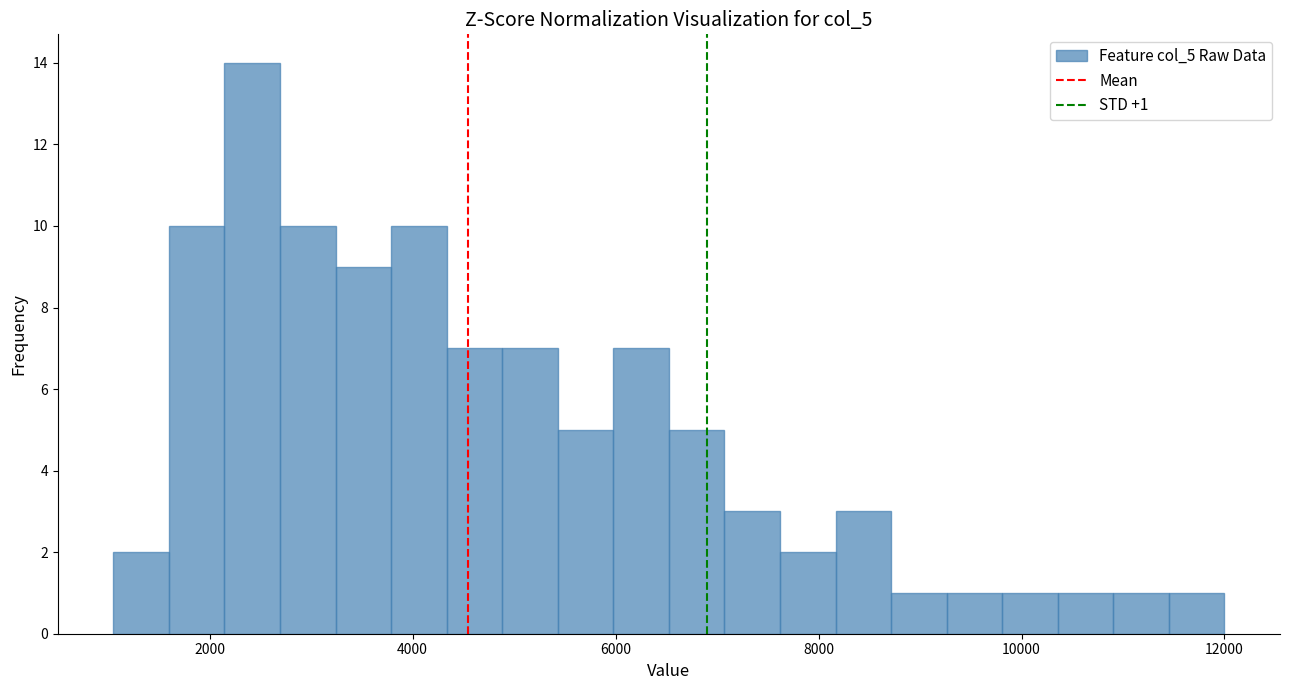

Read against the x-axis, roughly where is the centre of the tallest bar?

2400